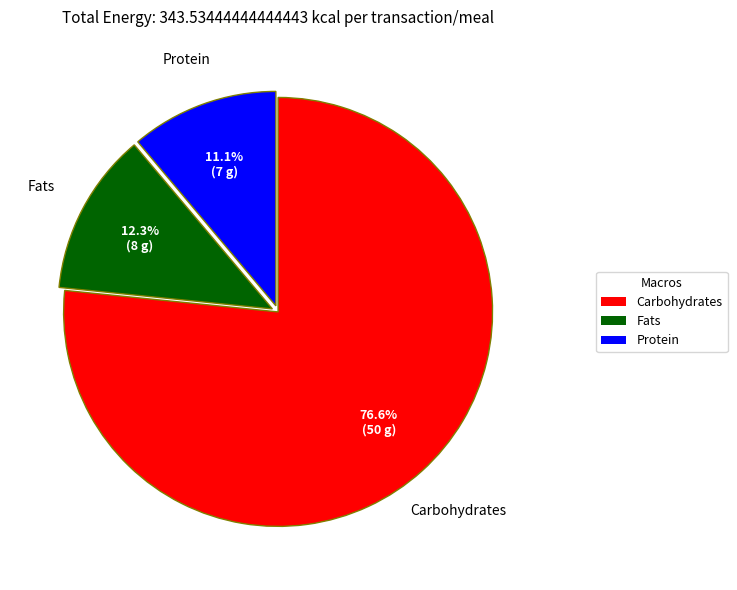

Does any single category account for the majority?

Yes